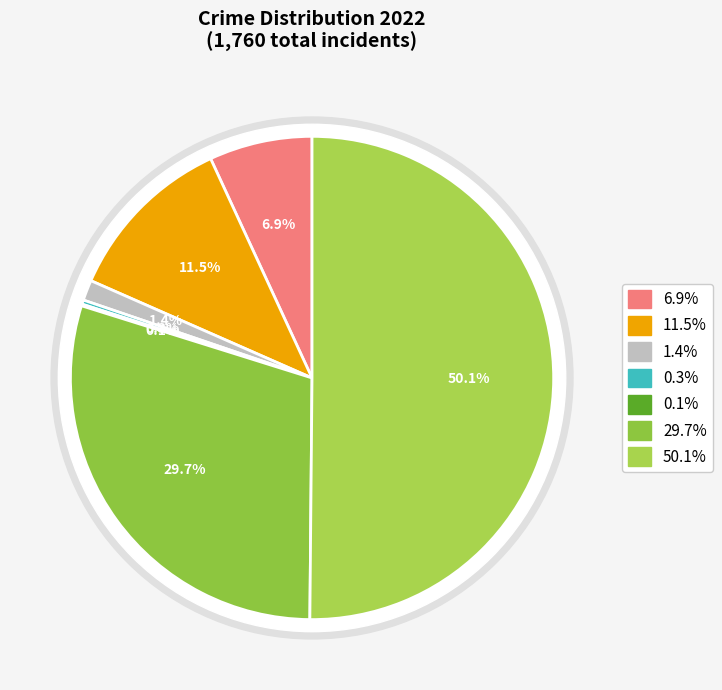

Count the number of slices in the pie.

7